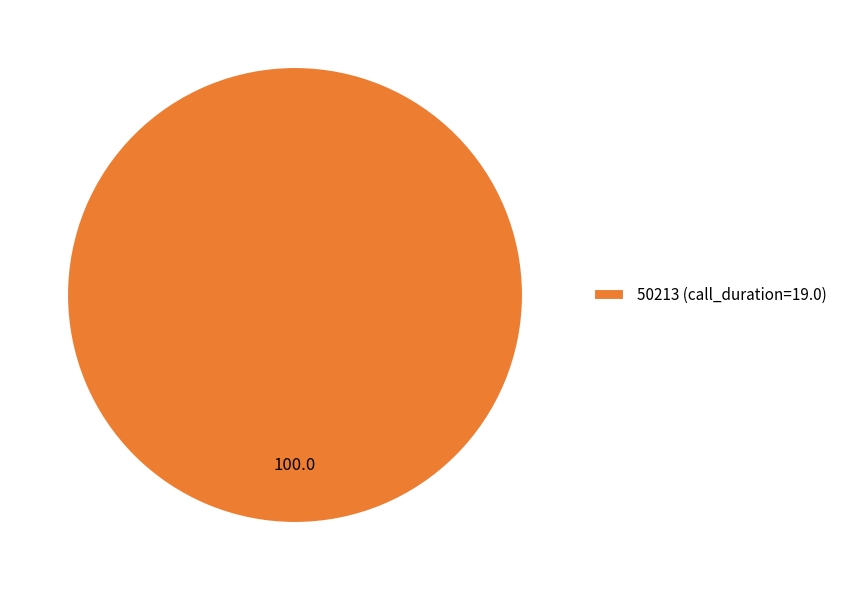

Does 50213 (call_duration=19.0) represent more than half of the total?

Yes